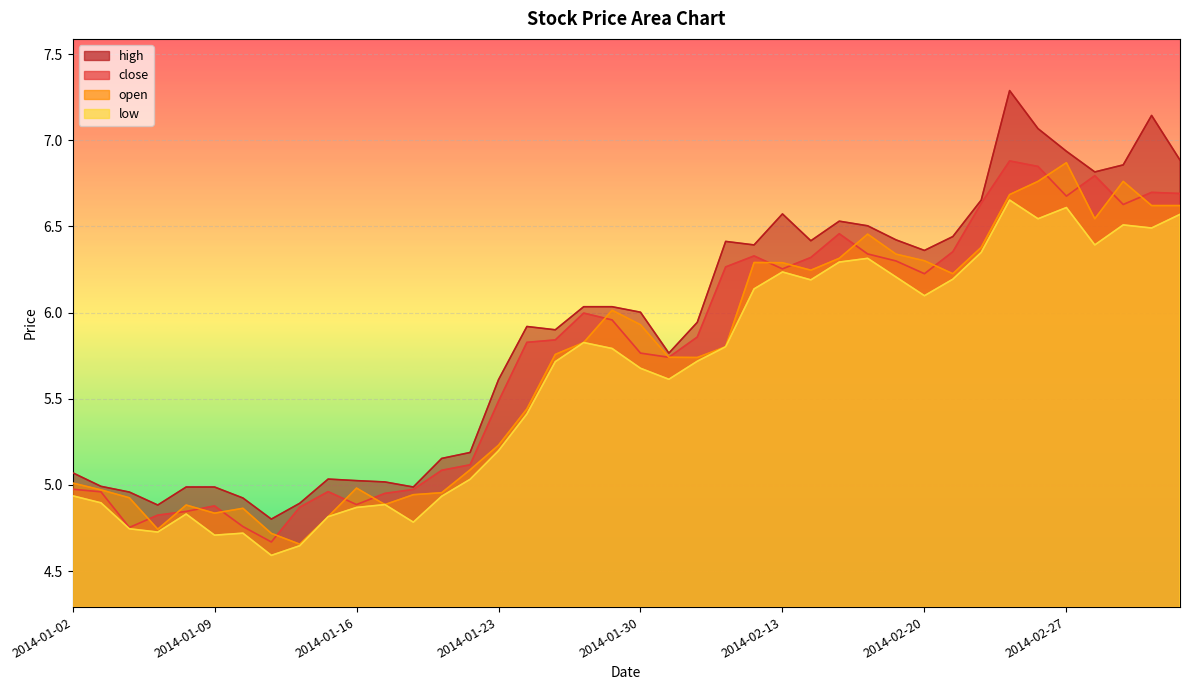

Reading left to right, list all the values displayed in this chart.

high: 5.1	5.0	5.0	4.9	5.0	5.0	4.9	4.8	4.9	5.0	5.0	5.0	5.0	5.2	5.2	5.6	5.9	5.9	6.0	6.0	6.0	5.8	5.9	6.4	6.4	6.6	6.4	6.5	6.5	6.4	6.4	6.4	6.7	7.3	7.1	6.9	6.8	6.9	7.1	6.9
close: 5.0	5.0	4.8	4.8	4.8	4.9	4.8	4.7	4.9	5.0	4.9	5.0	5.0	5.1	5.1	5.5	5.8	5.8	6.0	6.0	5.8	5.7	5.9	6.3	6.3	6.3	6.3	6.5	6.3	6.3	6.2	6.4	6.6	6.9	6.8	6.7	6.8	6.6	6.7	6.7
open: 5.0	5.0	4.9	4.7	4.9	4.8	4.9	4.7	4.7	4.8	5.0	4.9	4.9	5.0	5.1	5.2	5.4	5.8	5.8	6.0	5.9	5.7	5.7	5.8	6.3	6.3	6.2	6.3	6.5	6.3	6.3	6.2	6.4	6.7	6.8	6.9	6.5	6.8	6.6	6.6
low: 4.9	4.9	4.7	4.7	4.8	4.7	4.7	4.6	4.6	4.8	4.9	4.9	4.8	4.9	5.0	5.2	5.4	5.7	5.8	5.8	5.7	5.6	5.7	5.8	6.1	6.2	6.2	6.3	6.3	6.2	6.1	6.2	6.3	6.7	6.5	6.6	6.4	6.5	6.5	6.6